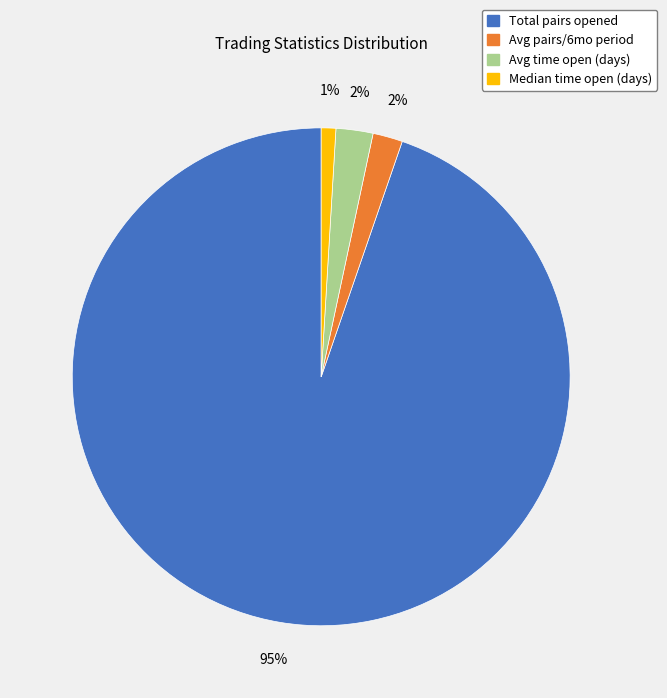

Combined, do Avg time open (days) and Avg pairs/6mo period account for over 50%?

No